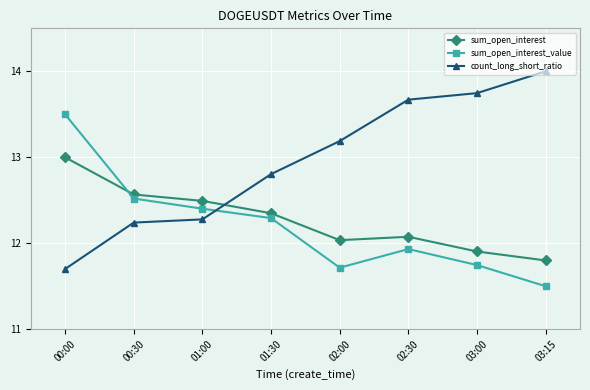

Where do sum_open_interest_value and sum_open_interest first cross each other?

00:00 and 00:30